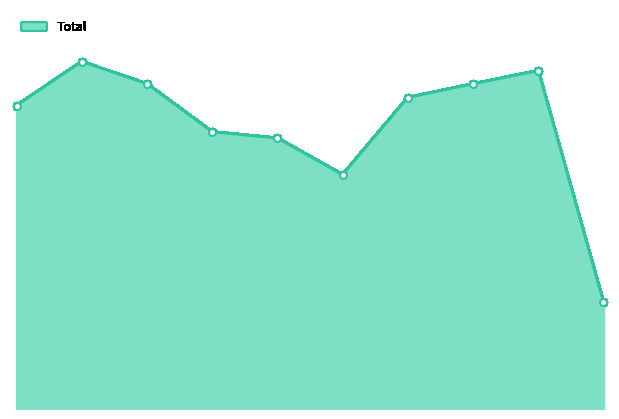

How many lines are shown in the chart?

1